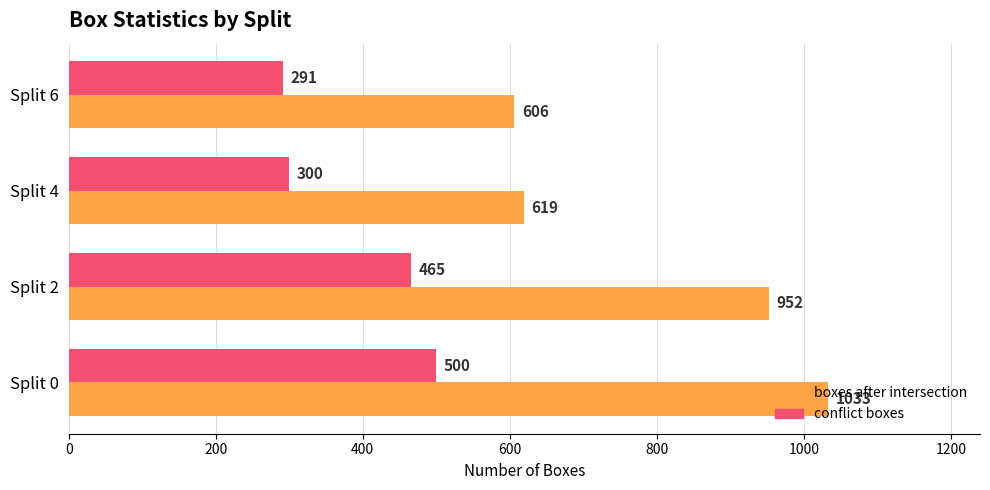

Which series has the widest spread of values?

boxes after intersection